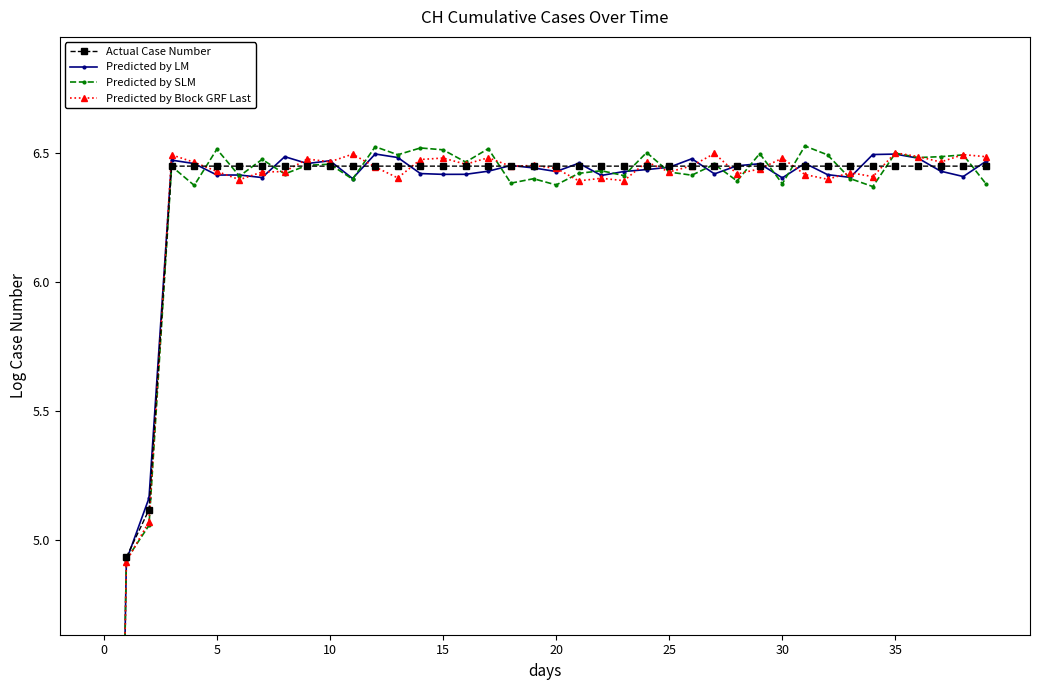

Is the value of Actual Case Number at 30 greater than the value of Predicted by SLM at 30?

Yes